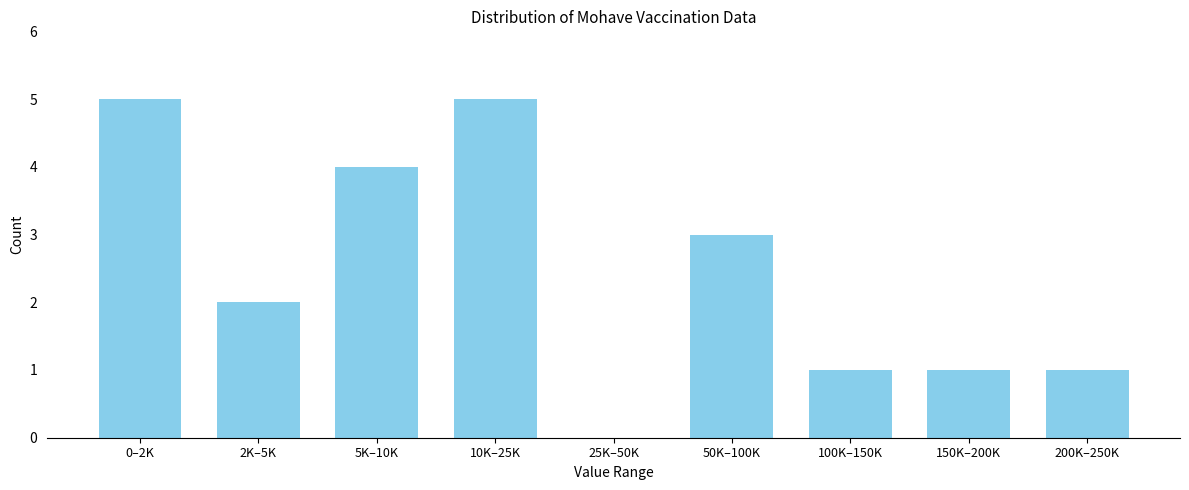

Reading right to left, list all the values displayed in this chart.

200K–250K=1	150K–200K=1	100K–150K=1	50K–100K=3	25K–50K=0	10K–25K=5	5K–10K=4	2K–5K=2	0–2K=5